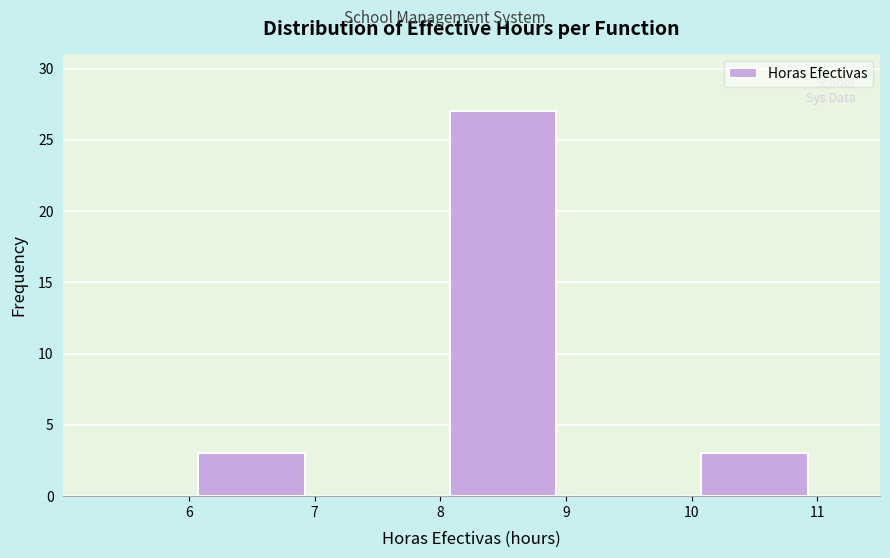

Reading left to right, list every bar in this chart as the range it spans on the x-axis followed by its height. The values are not printed on the chart, so give them approximately, as read against the axis.

6 to 7: 3
7 to 8: 0
8 to 9: 27
9 to 10: 0
10 to 11: 3